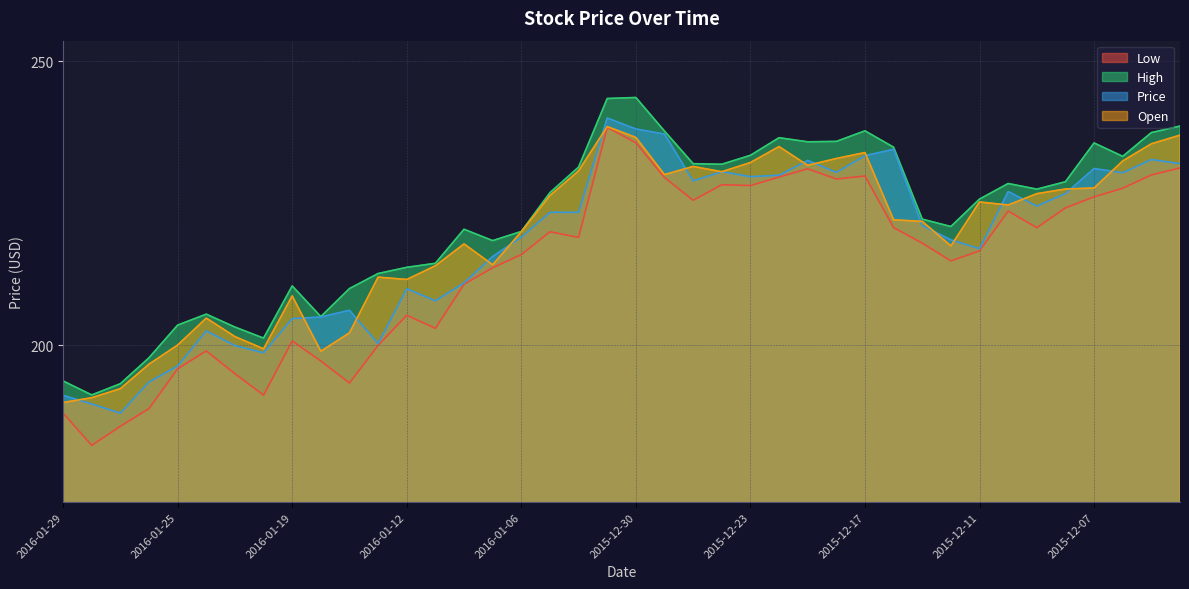

What is the approximate value of Low at 2016-01-06?

216.0